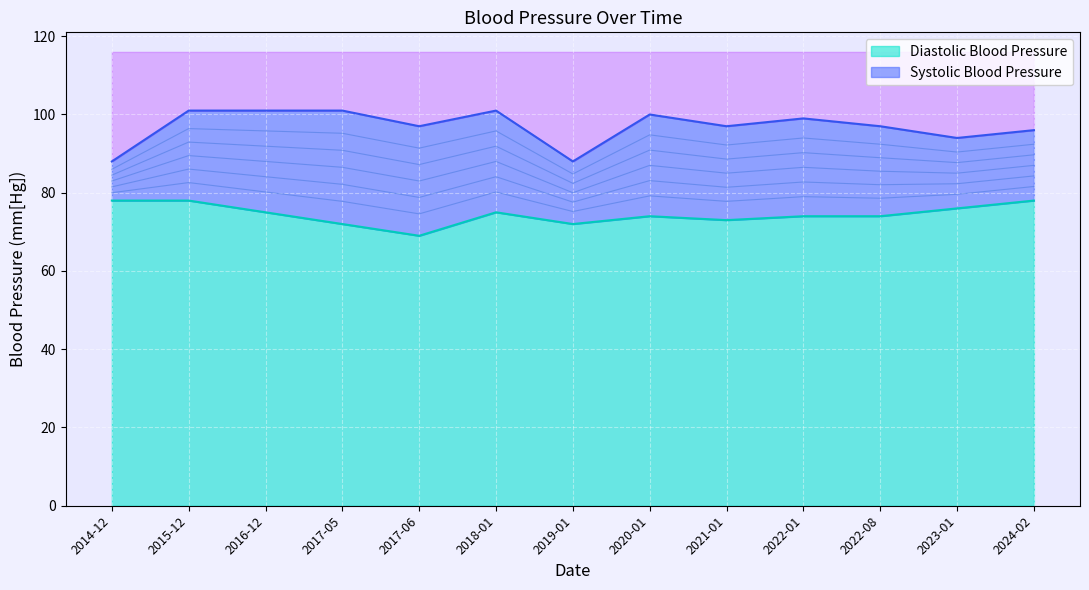

At how many categories does at least one series exceed 84?

13